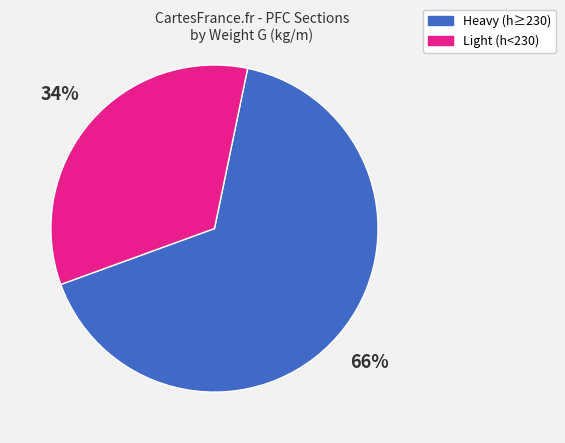

Which category has the biggest portion of the pie?

Heavy (h≥230)